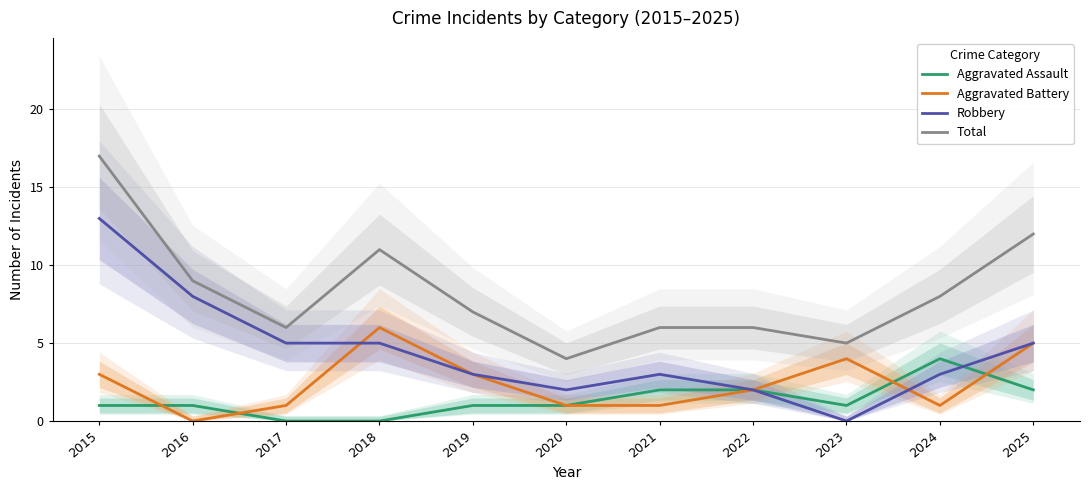

Between 2018 and 2016, which is larger?

2016